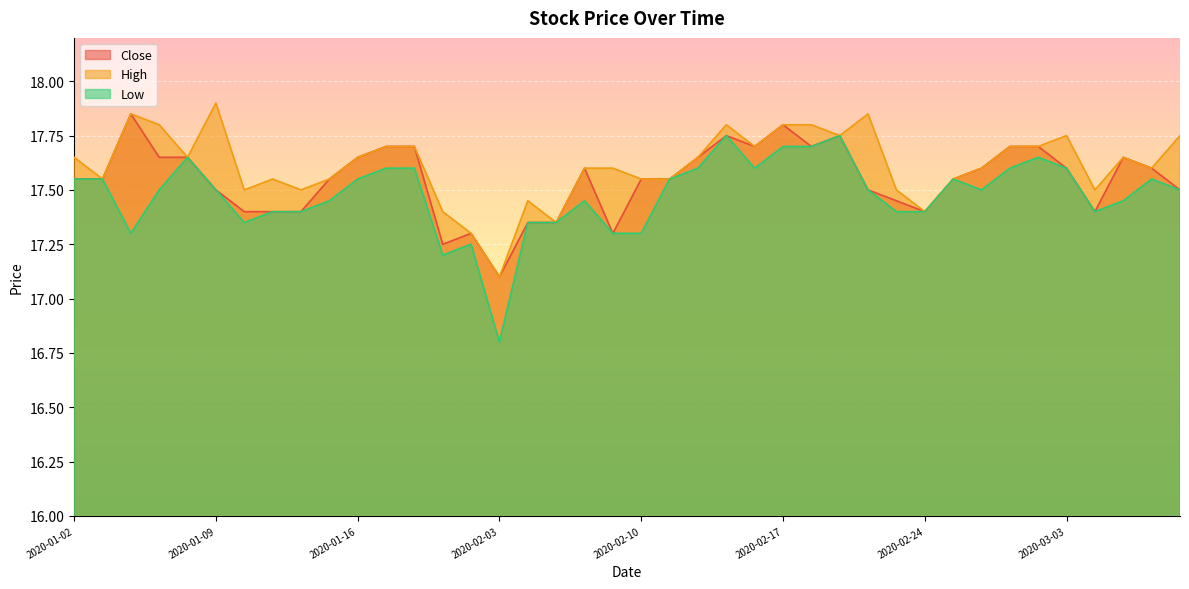

In Low, how many points are lower than both neighbors (excluding endpoints)?

7